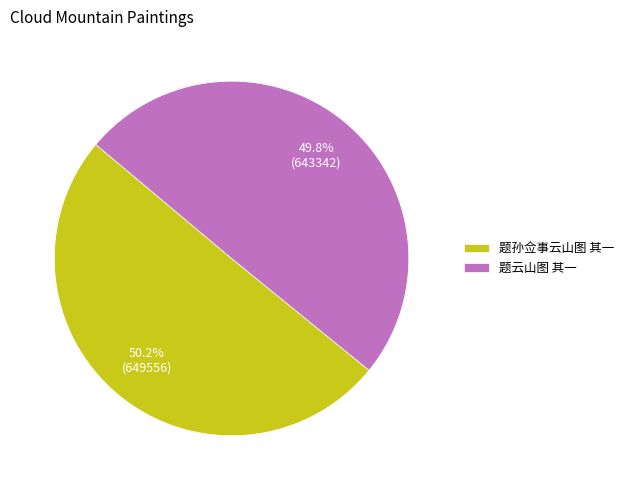

Does any single category account for the majority?

Yes